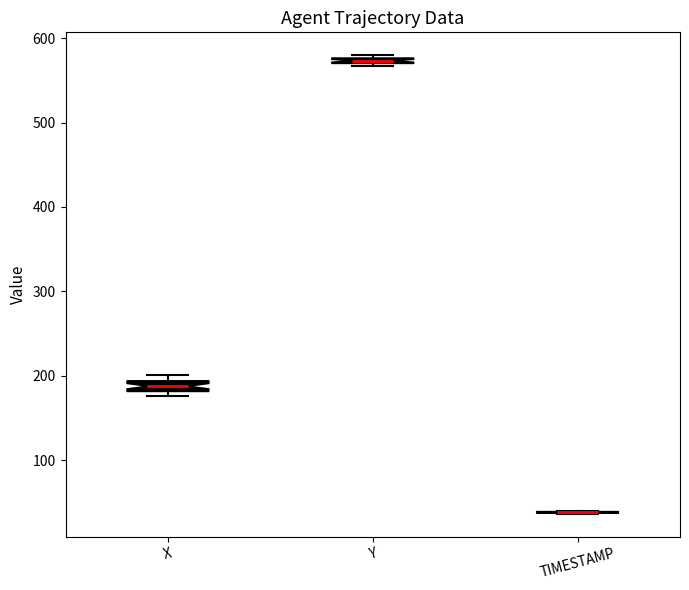

Where is the upper edge of the box for X on the y-axis? The values are not printed on the chart, so give them approximately, as read against the axis.

190